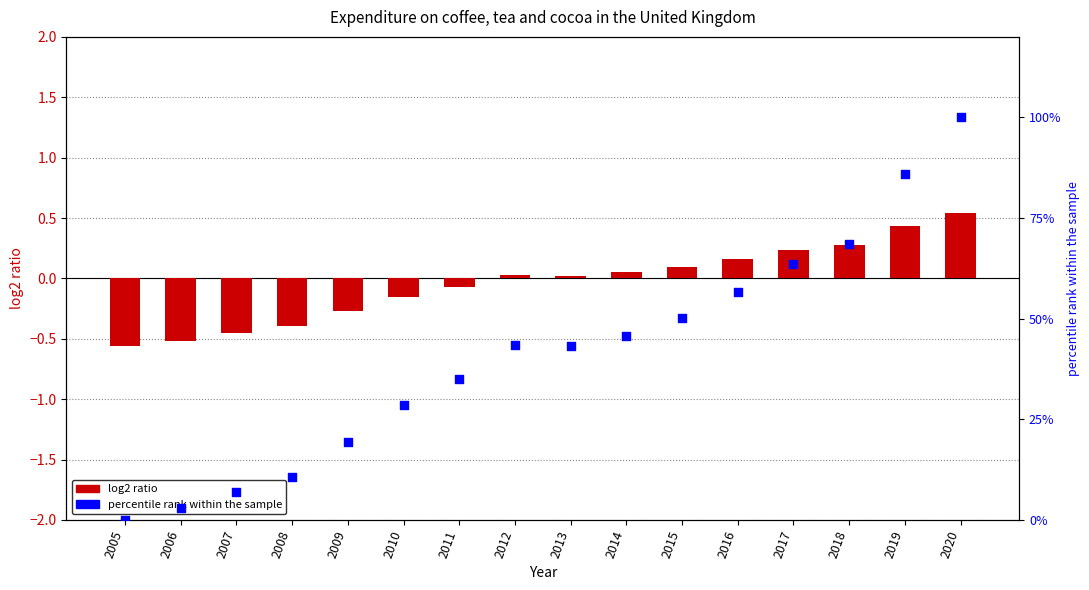

Which series contains the lowest Y value?

log2 ratio